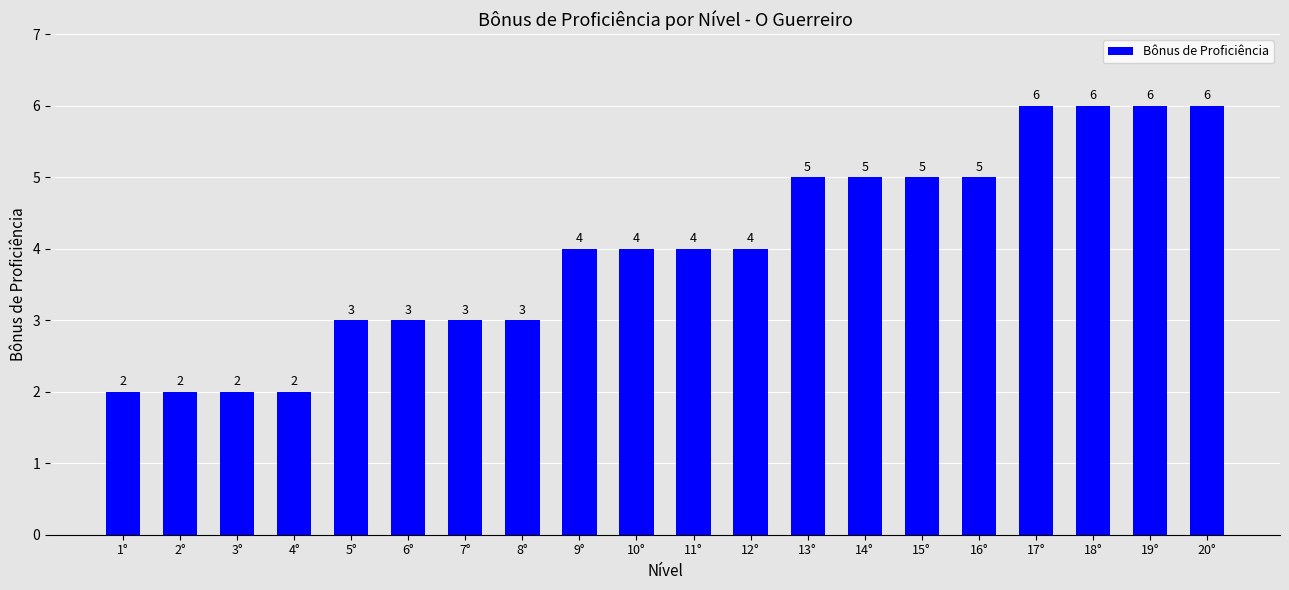

Read the value at 10°.

4